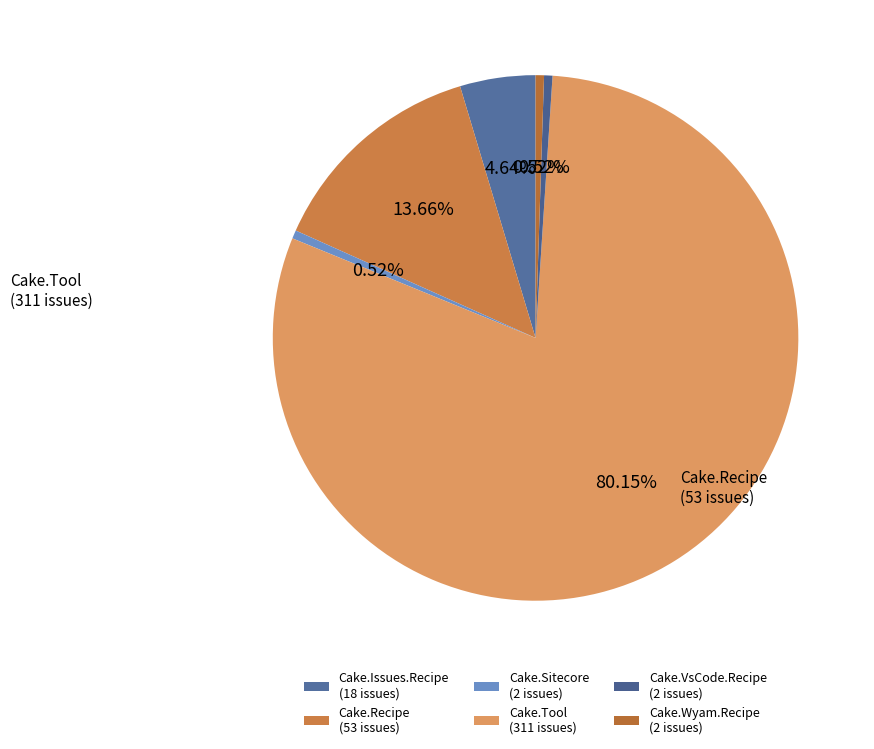

Which category has the biggest portion of the pie?

Cake.Tool
(0.34.1)